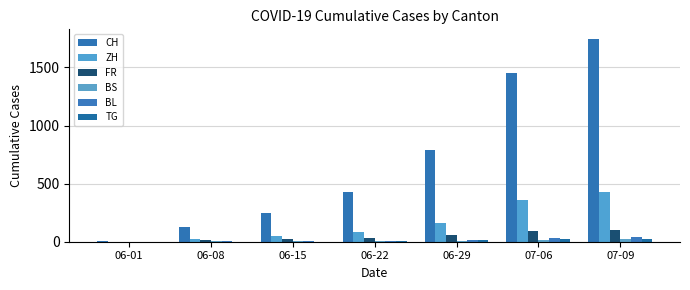

What is the average value of the CH series?

686